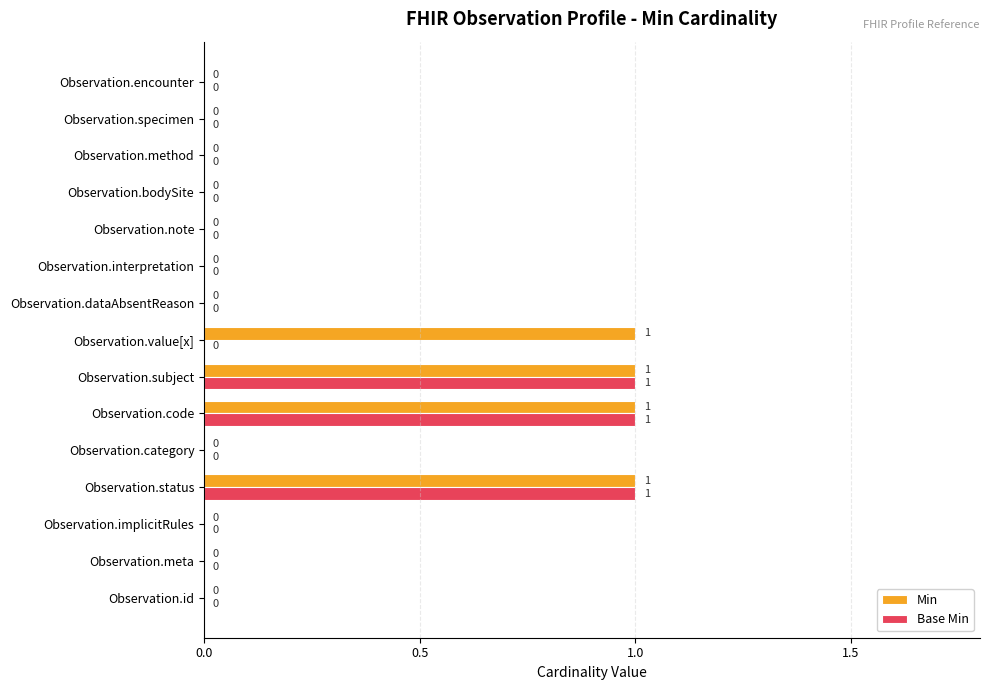

Which series has the largest total across all categories?

Min